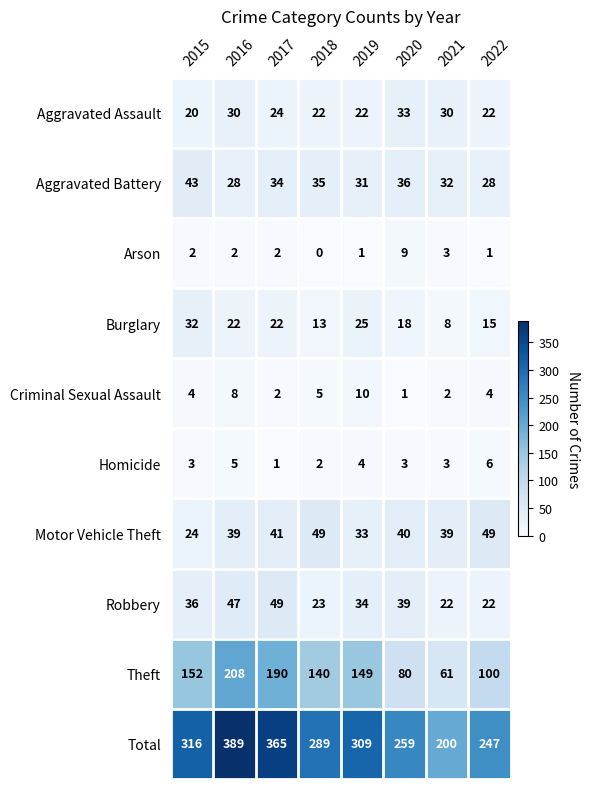

What is the greatest value displayed?

389